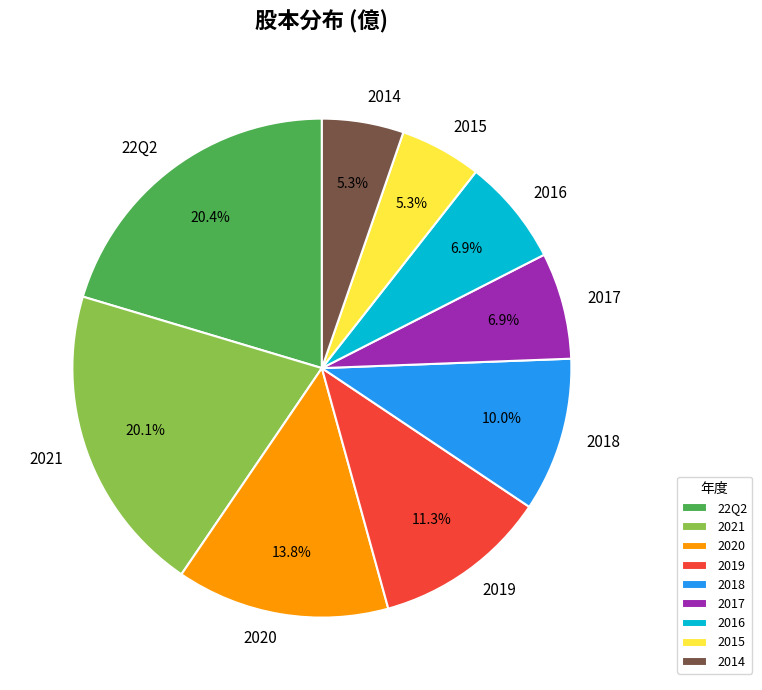

Approximately how many times larger is the value at 2019 compared to 2021?

0.6